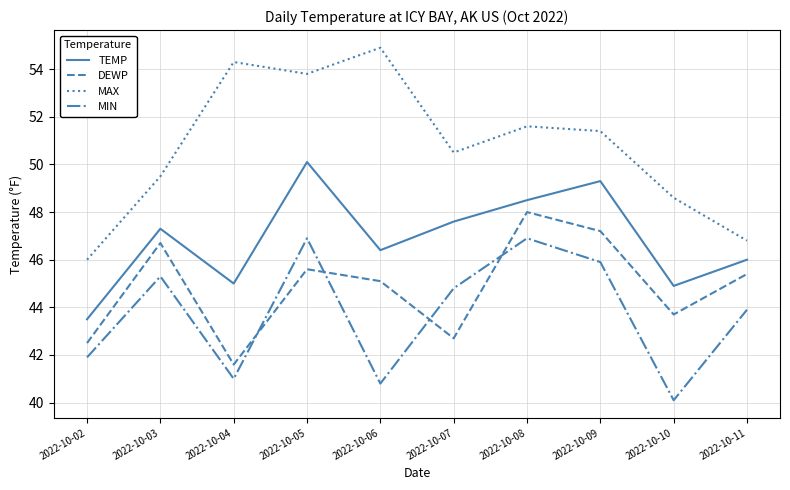

What is the approximate value of MAX at 2022-10-08?

51.6